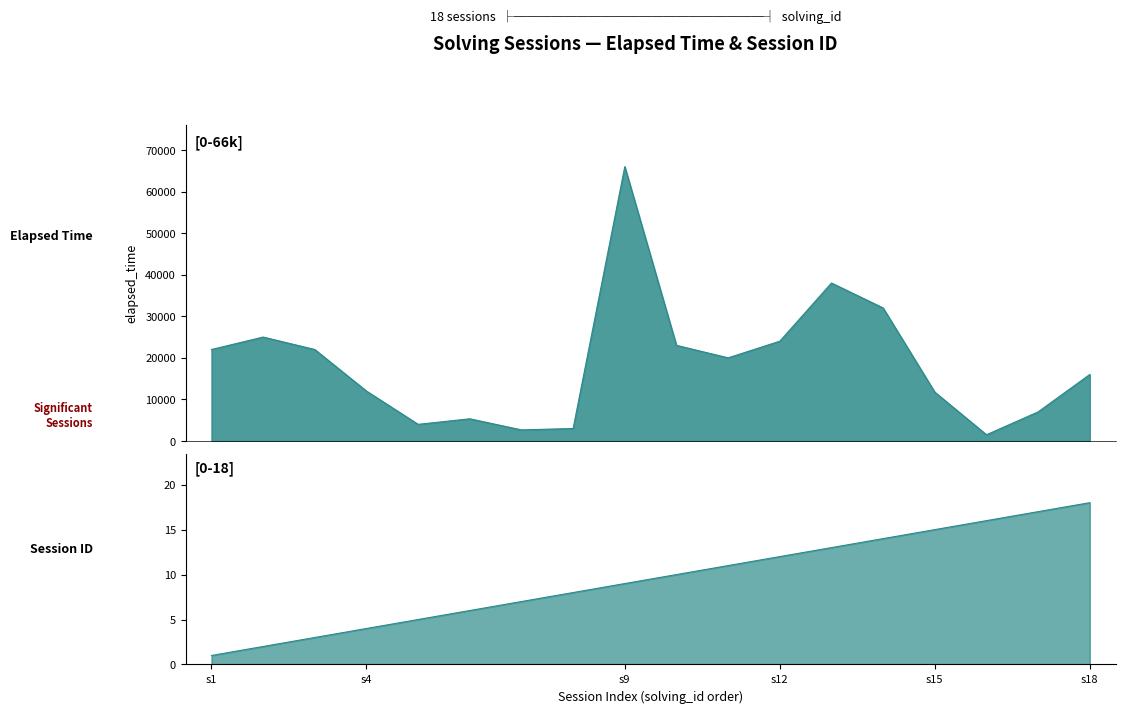

What are all the series names shown in the legend?

solving_id, elapsed_time